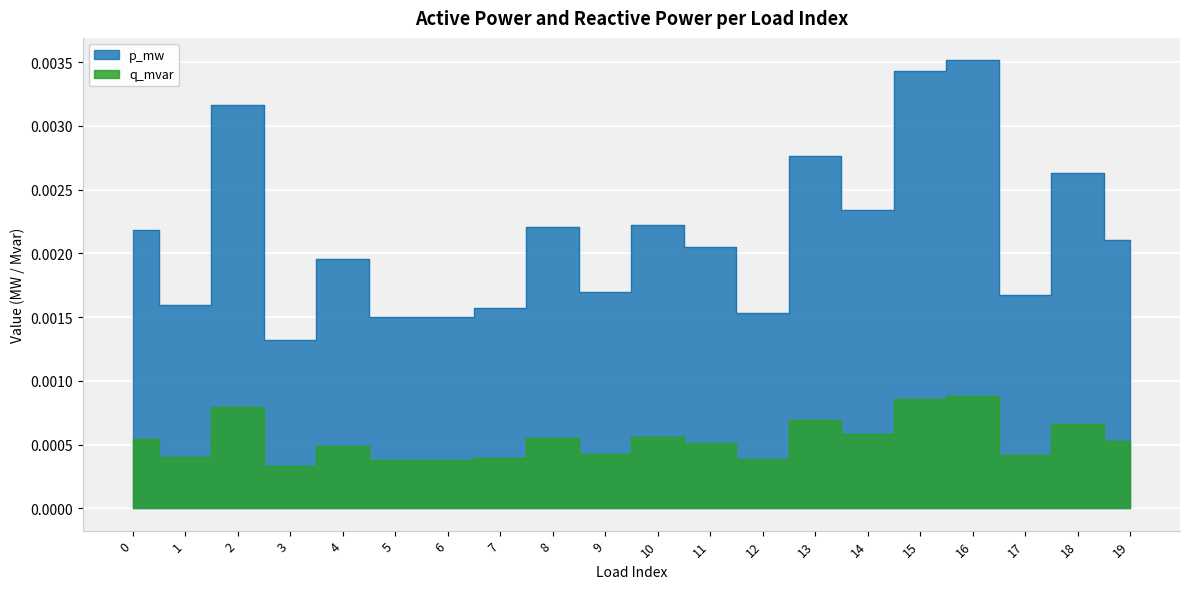

Rank the series by their average value, from lowest to highest.

q_mvar, p_mw